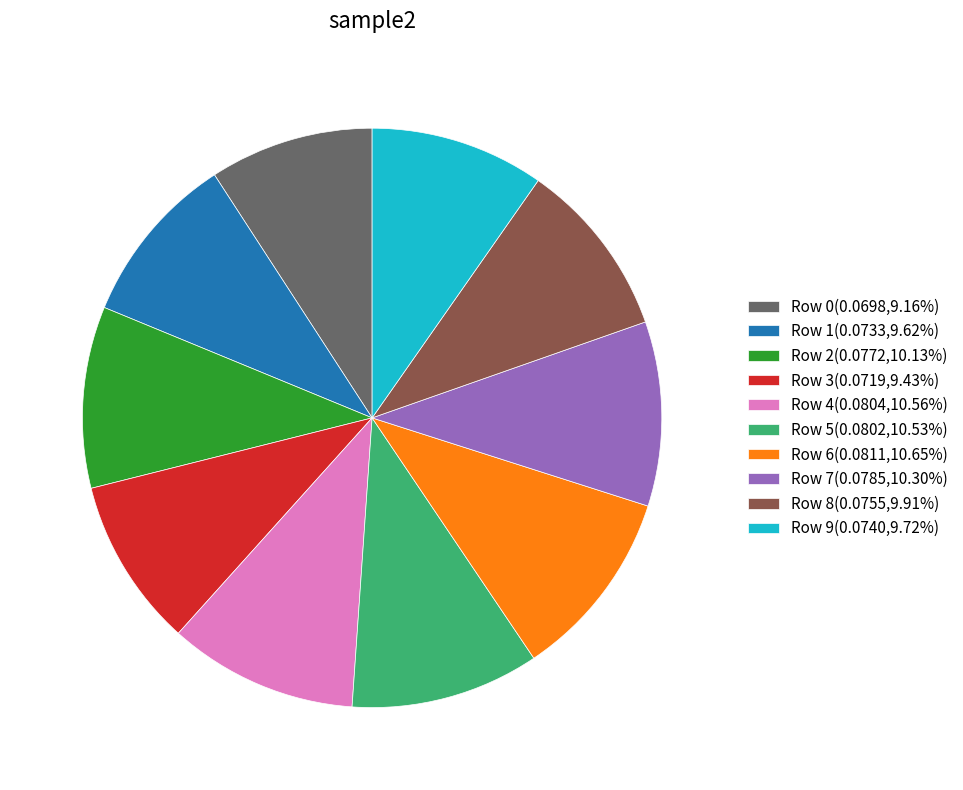

Count the number of slices in the pie.

10